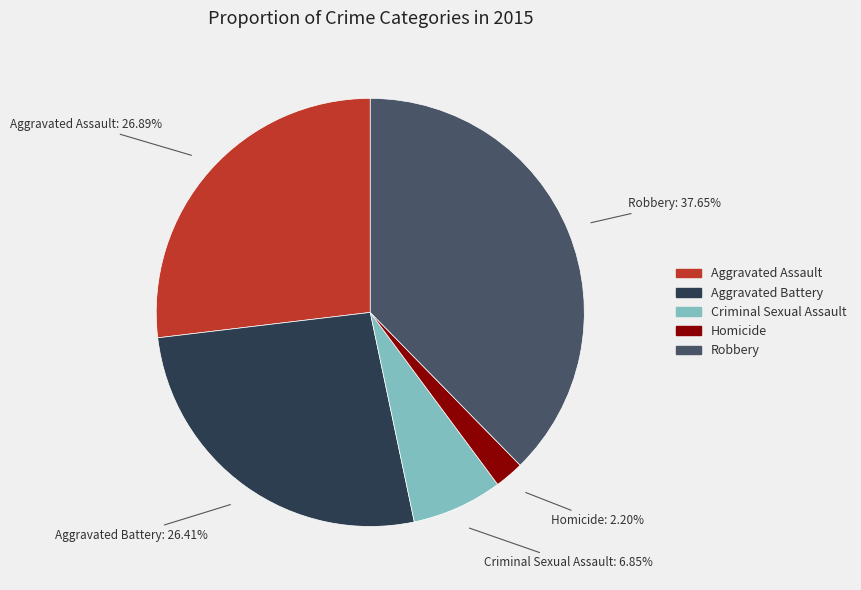

To the nearest percent, what is the average slice percentage?

20%